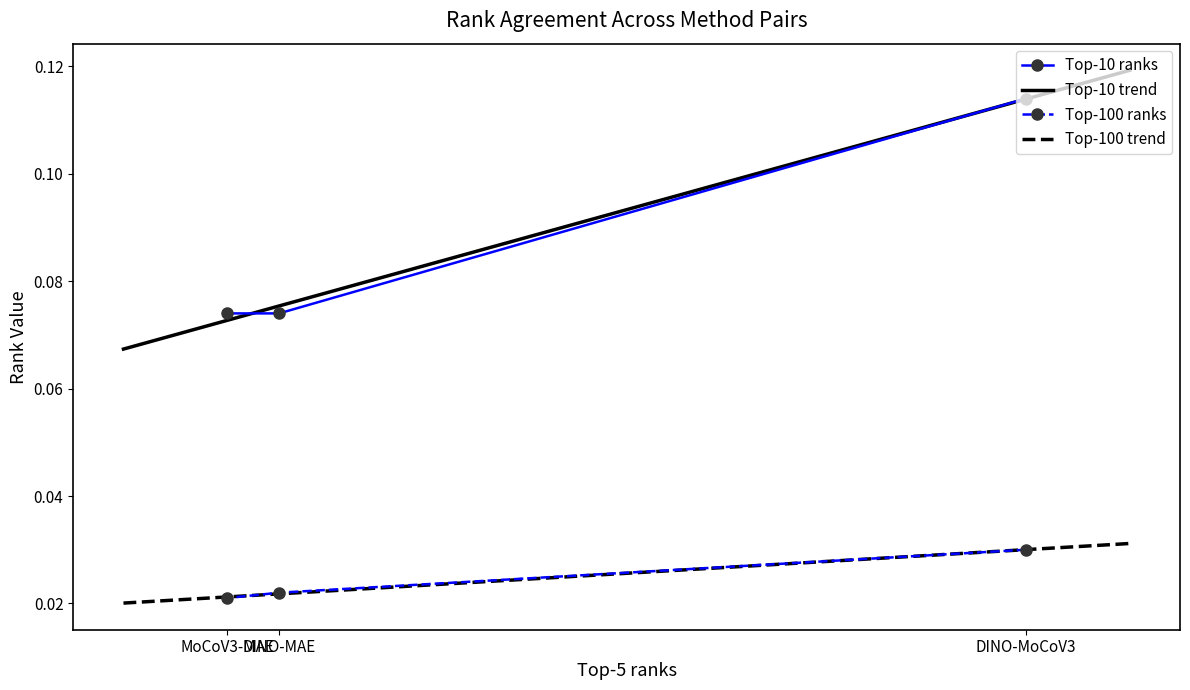

The value of Top-10 ranks at DINO-MAE is 0.0. True or false?

False